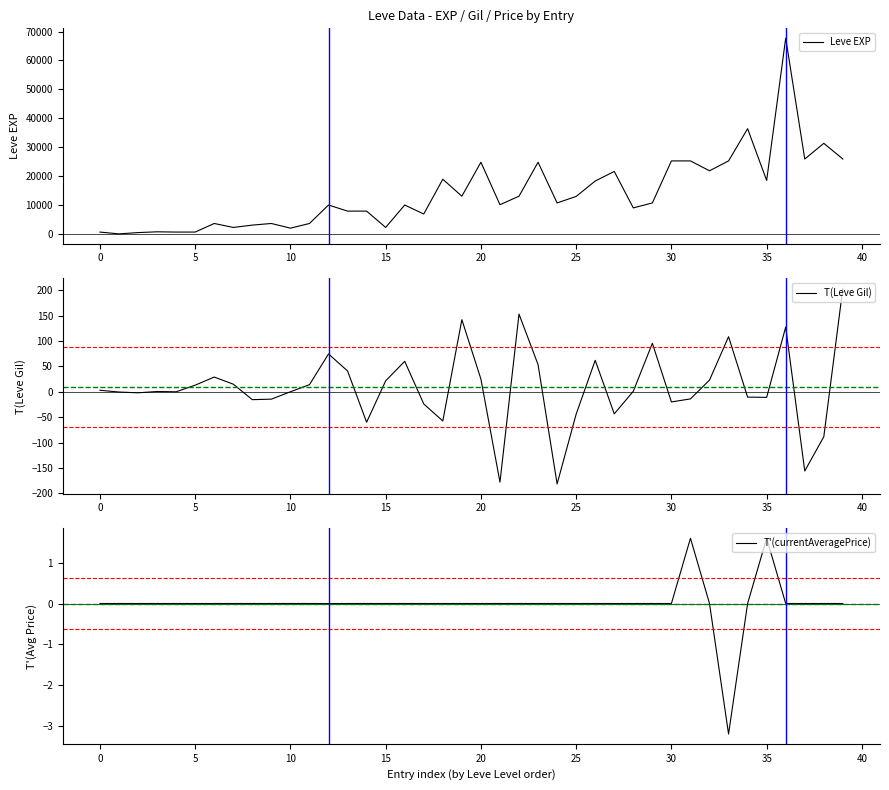

At which category is the sum across all series the highest?

36